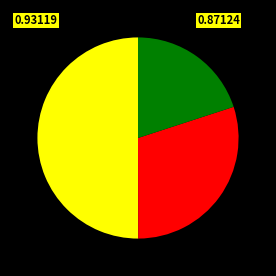

How many slices are in this pie chart?

3